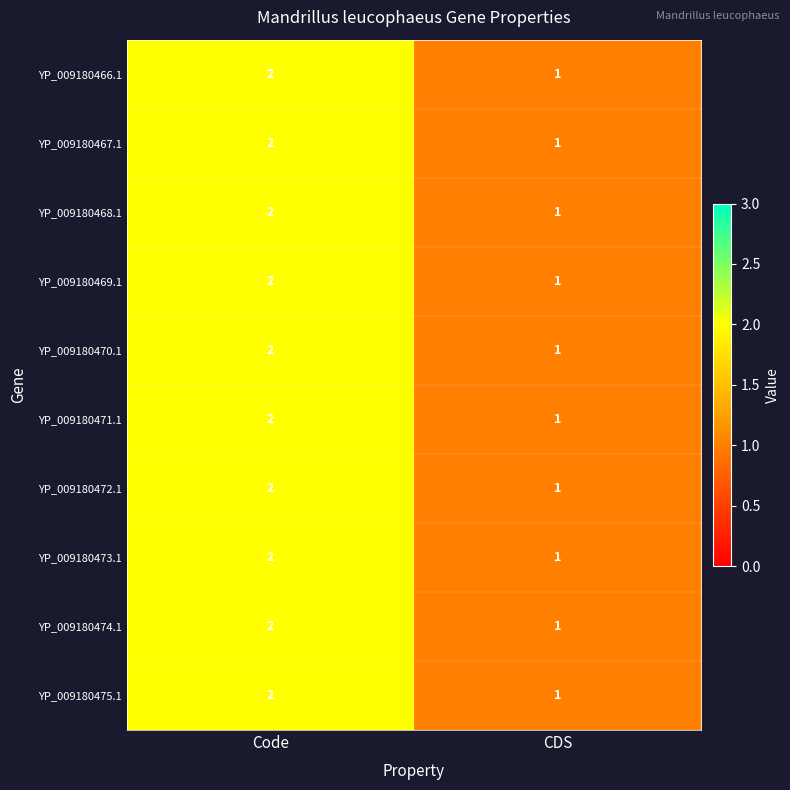

At which category is the sum across all series the highest?

Code